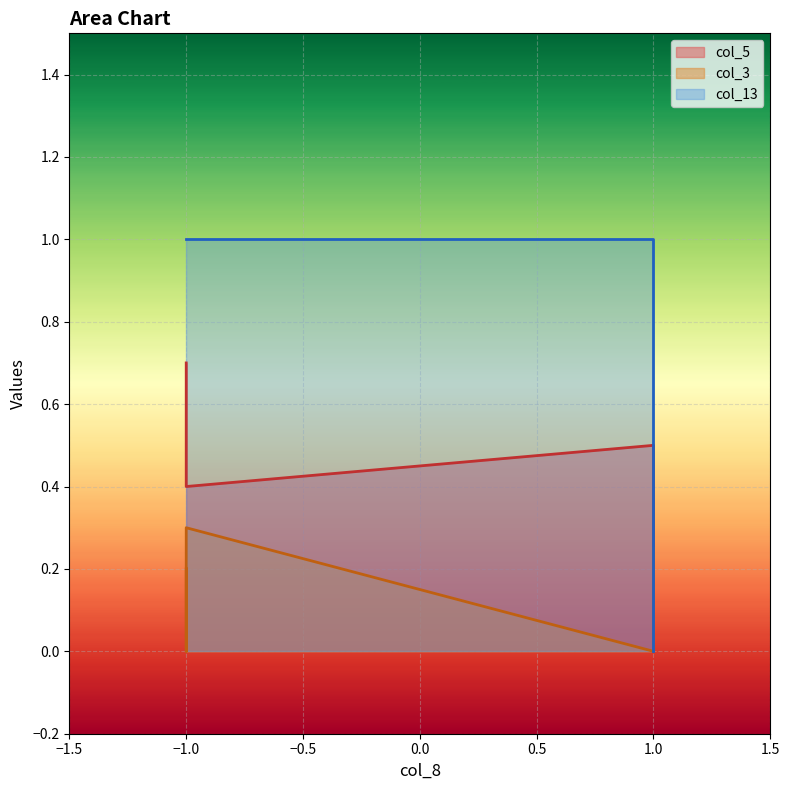

How many distinct data groups are displayed?

3